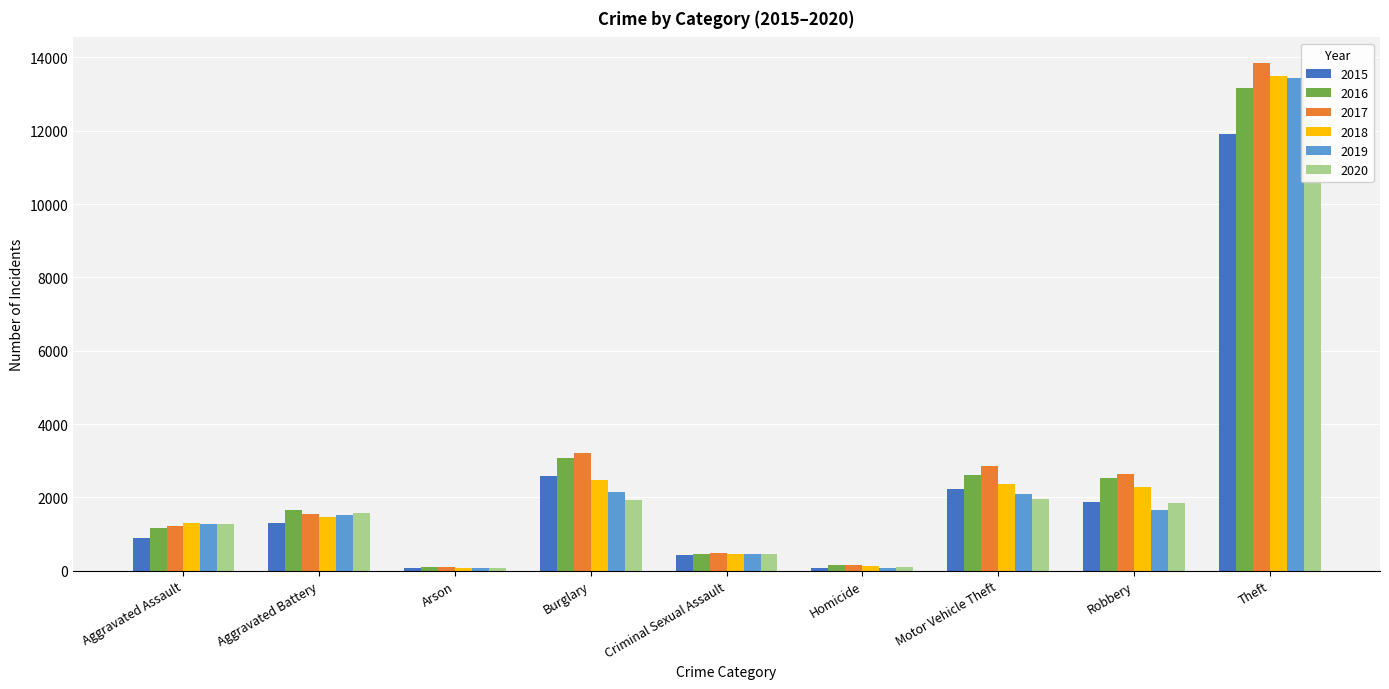

How many values in the 2015 series are below 1292?

4